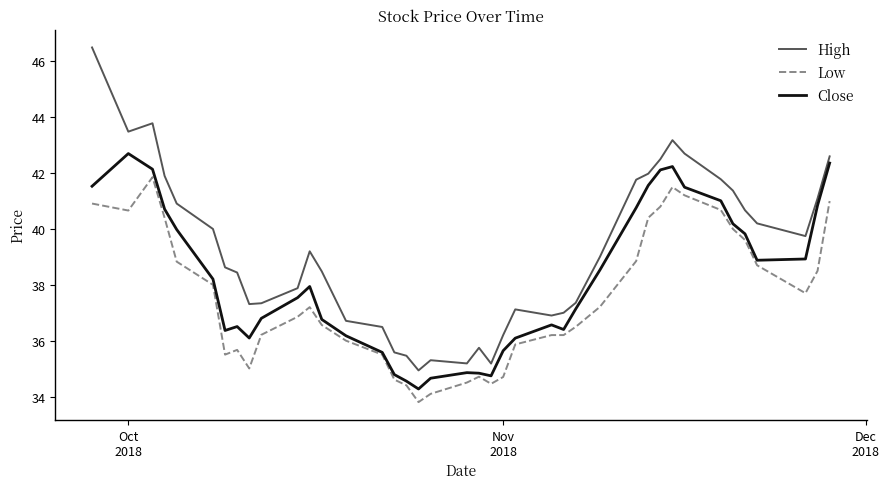

True or false: High and Low cross at least once.

False